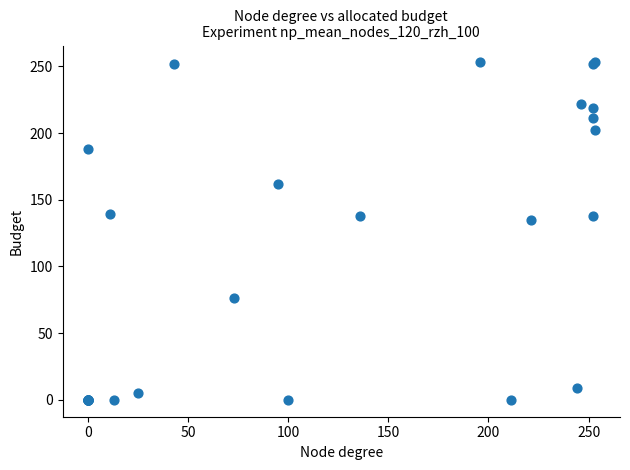

What Y value in the scatter plot is closest to 126?

135